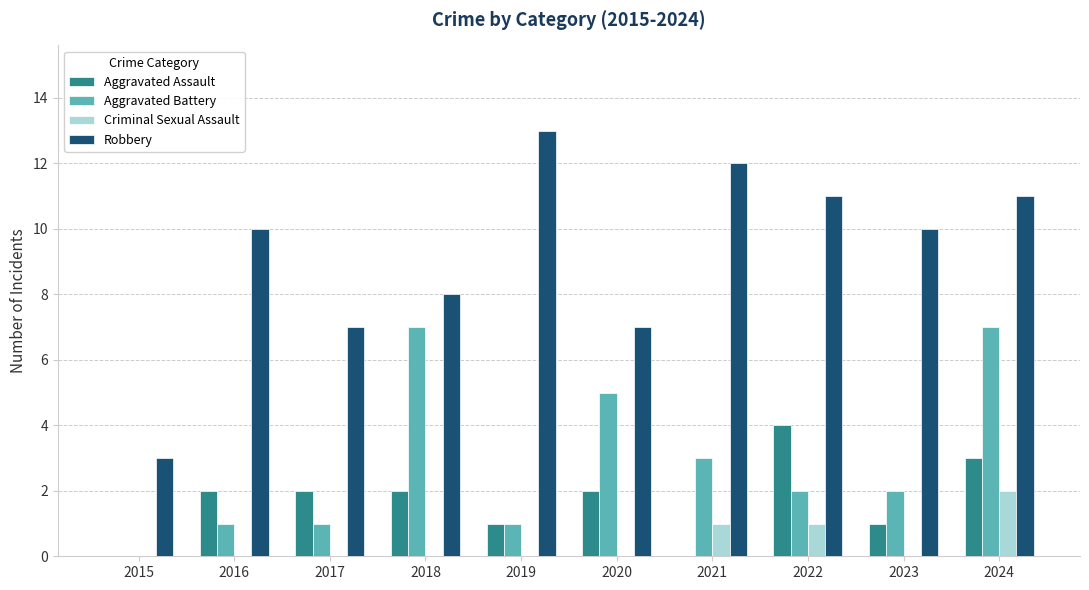

Does the chart contain stacked bars?

No